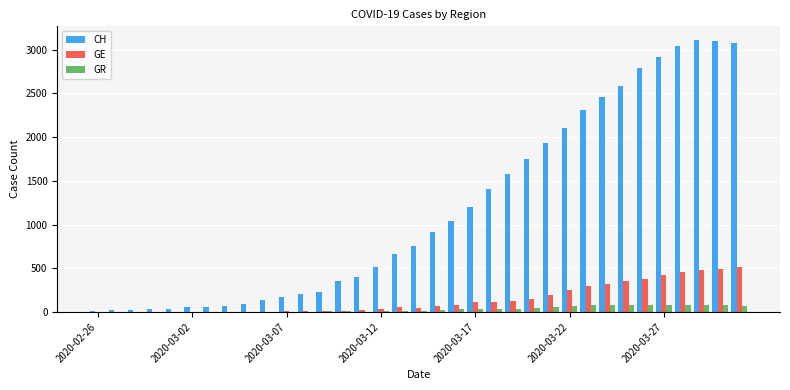

What is the highest value of the GE series?

518